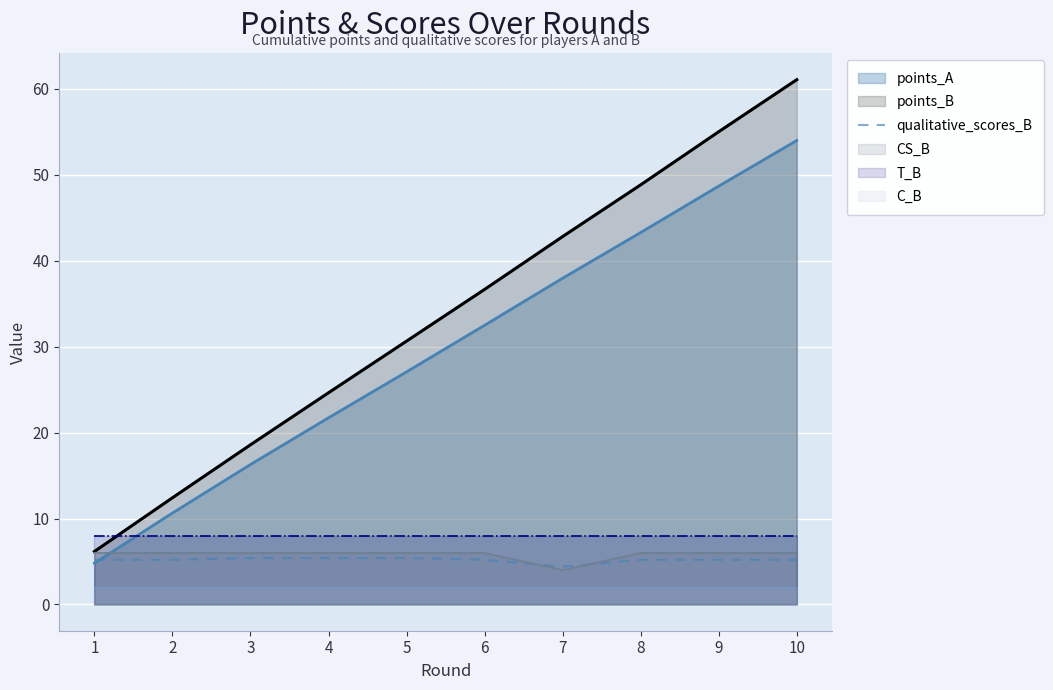

Read the value at 4.

5.4